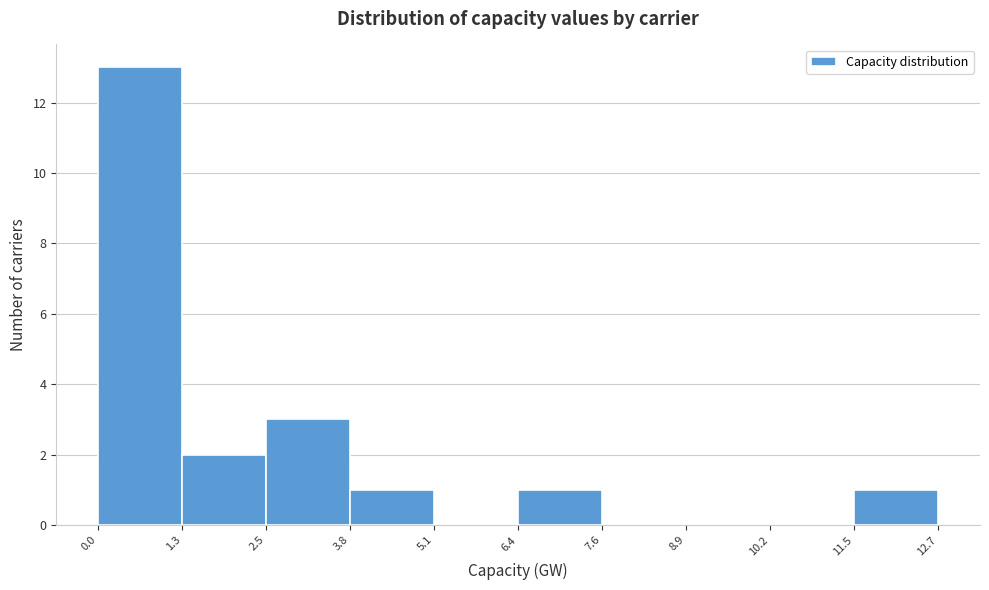

Over which range of the x-axis is the bar tallest?

0.0 to 1.3